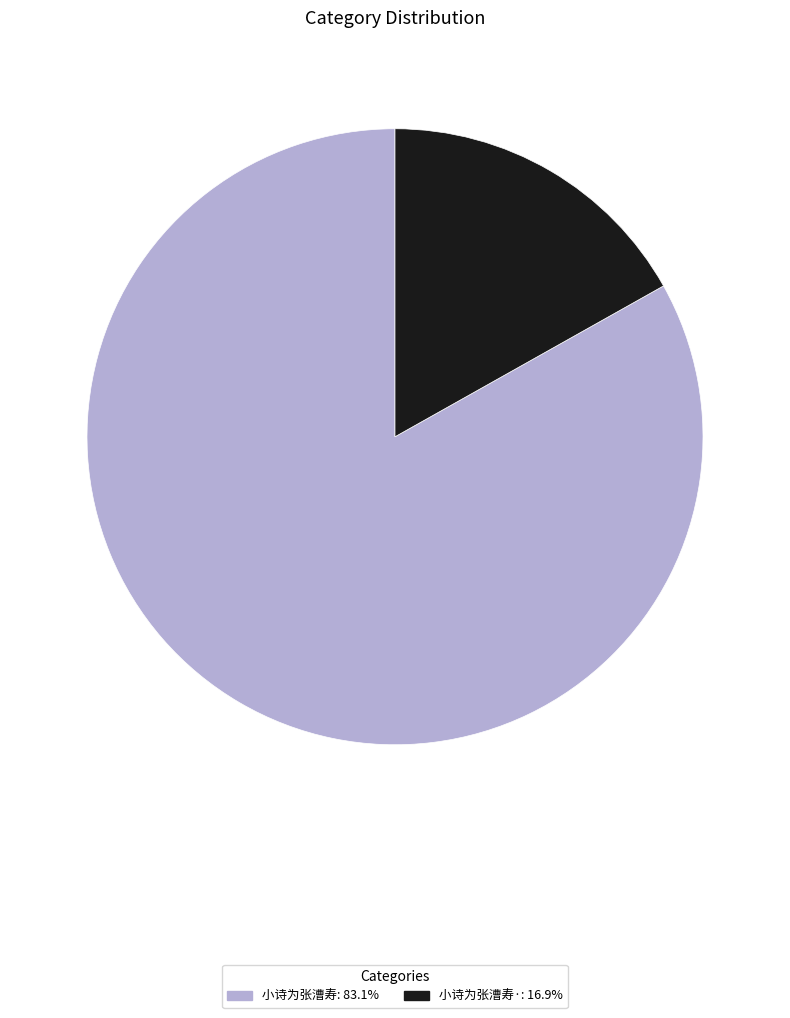

Is there any slice that represents more than half of the pie?

Yes